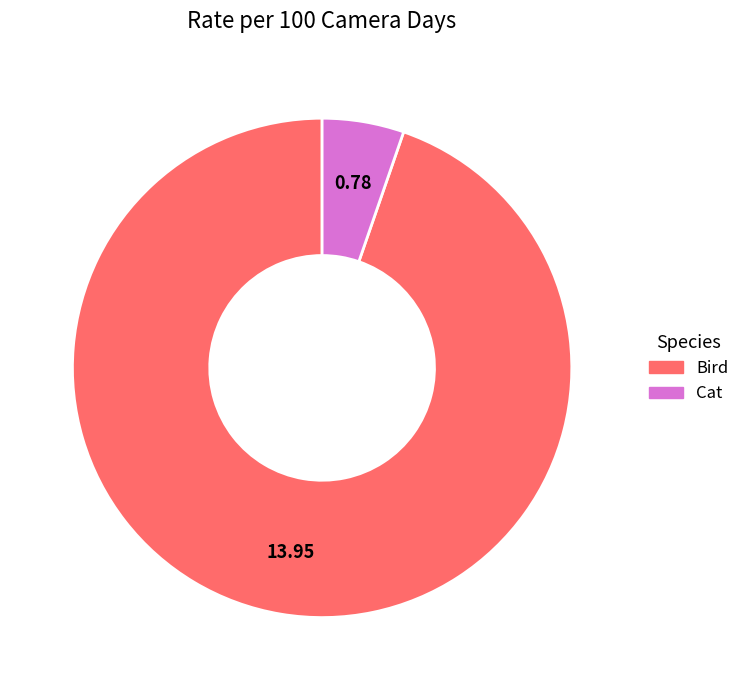

Is it true that Cat is 12% of the pie?

False